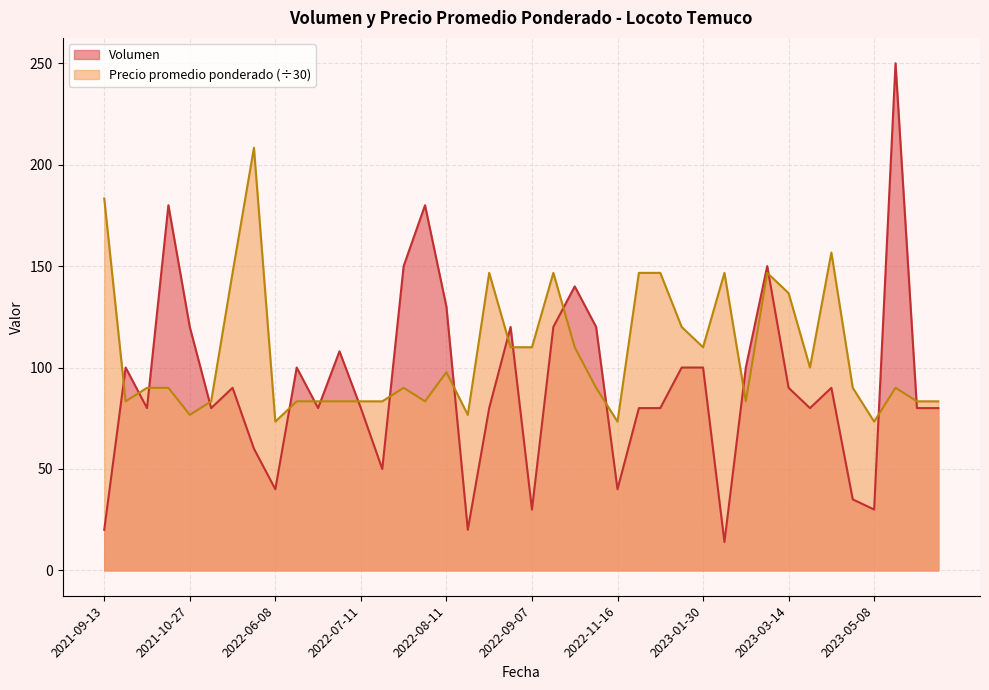

How many values in the Volumen series exceed 90?

17